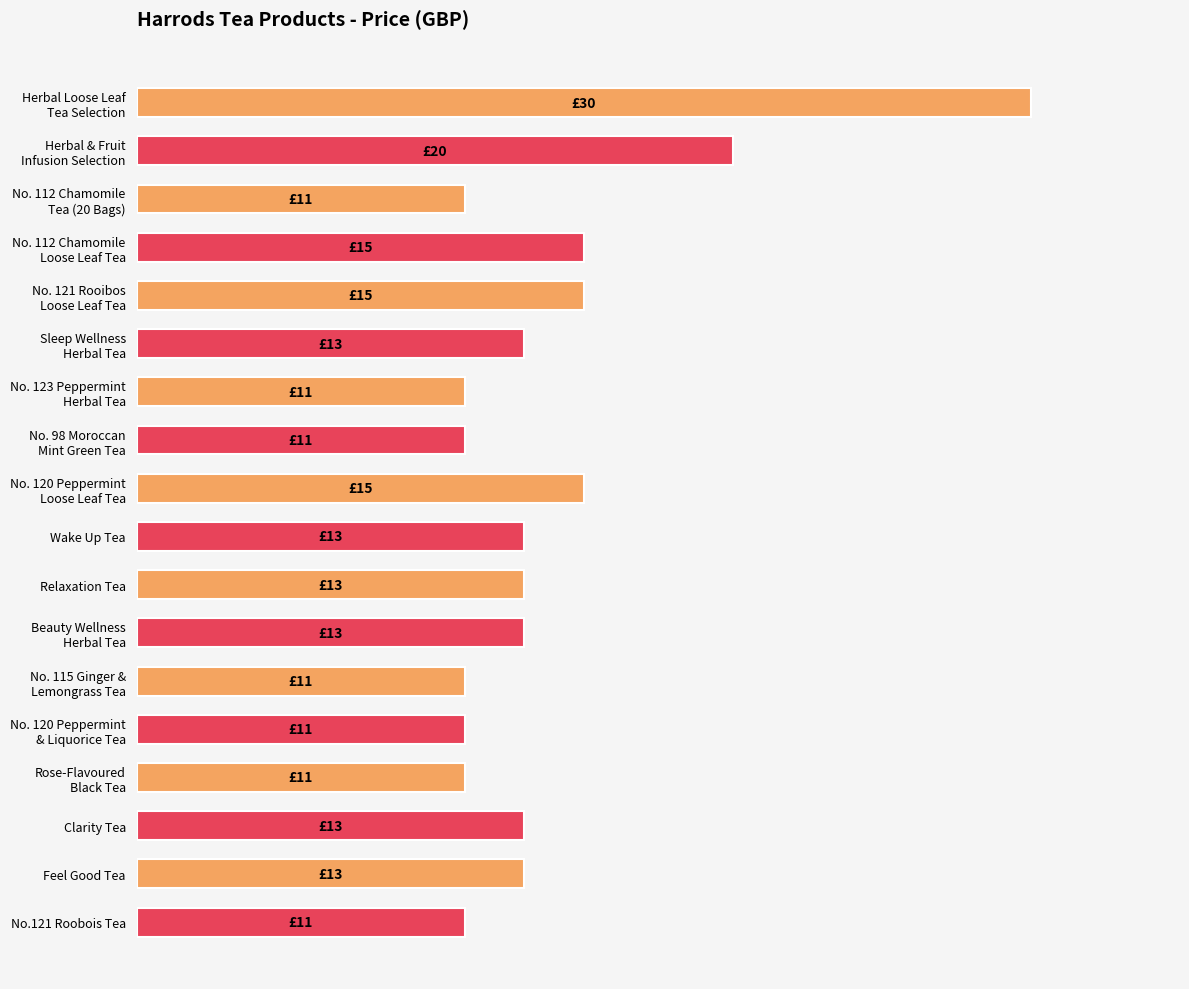

What is the sum of all values?

250